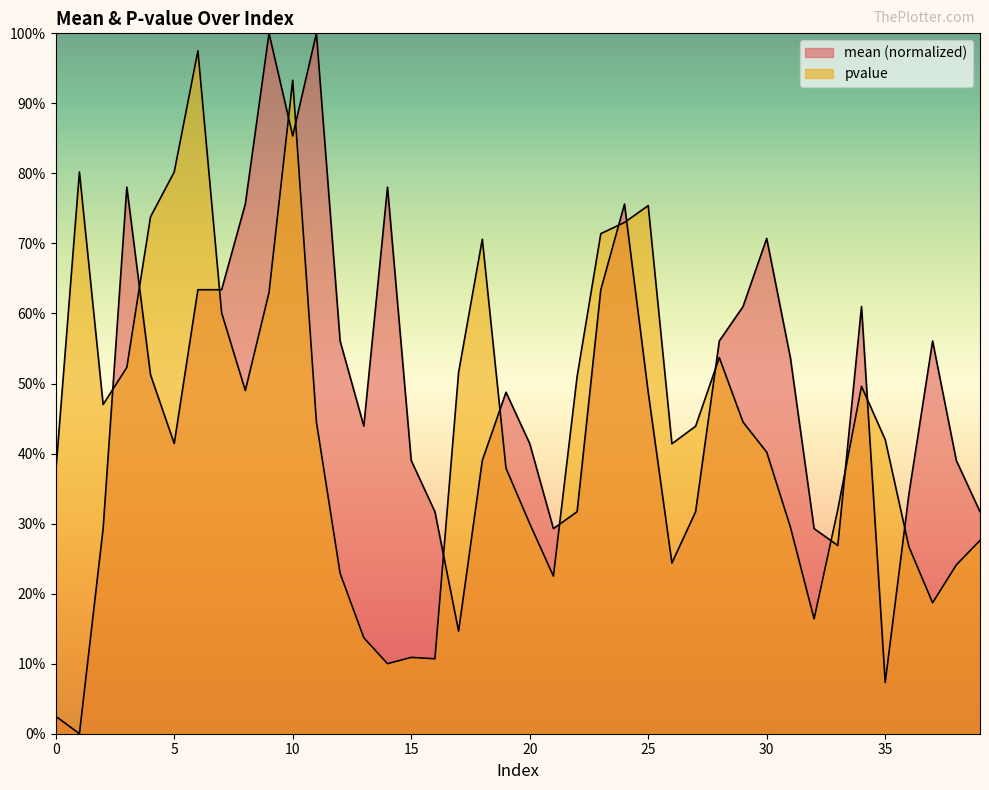

What is the total value across all series at 9?

1.6